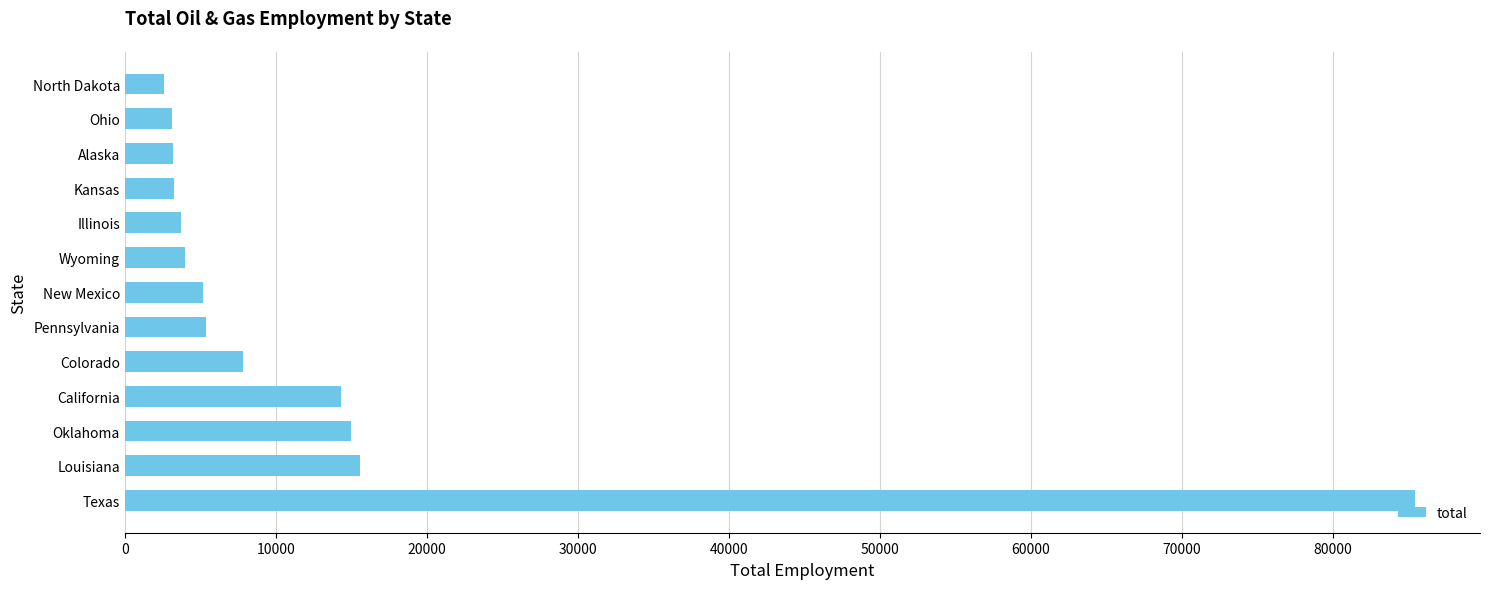

Between Louisiana and New Mexico, which is larger?

Louisiana